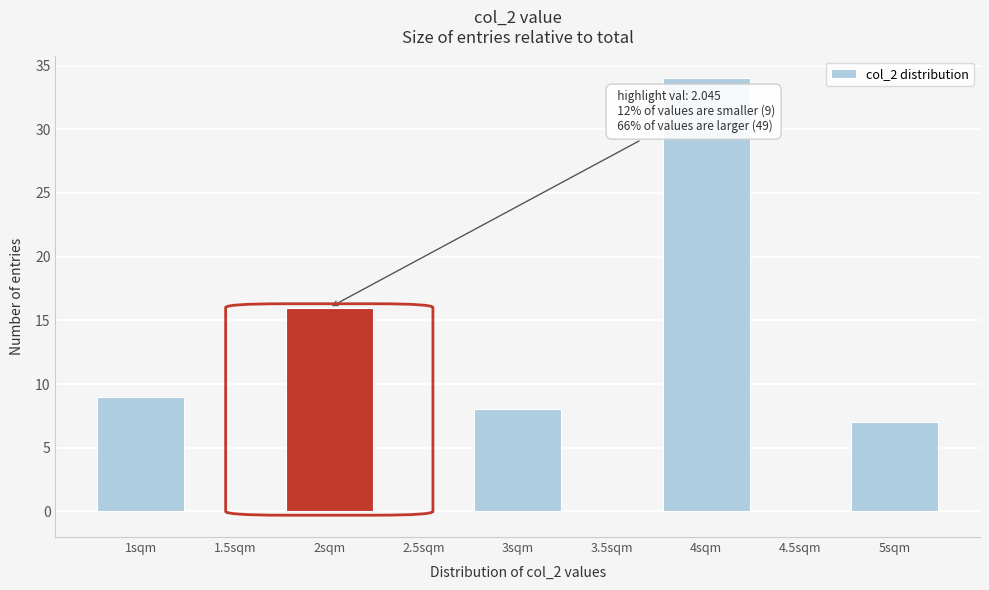

Over which range of the x-axis is the bar tallest?

3.75 to 4.25